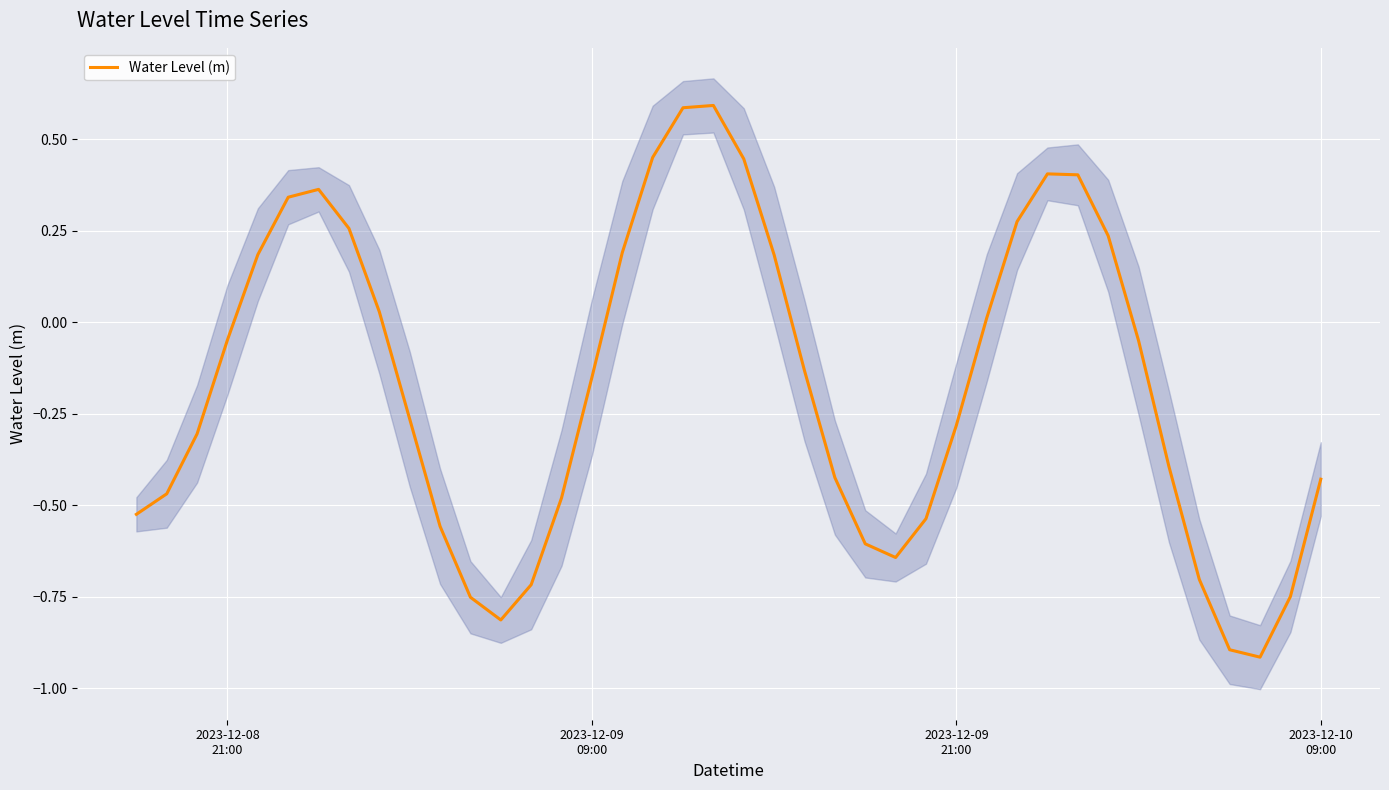

What is the minimum value for Water Level (m)?

-0.9